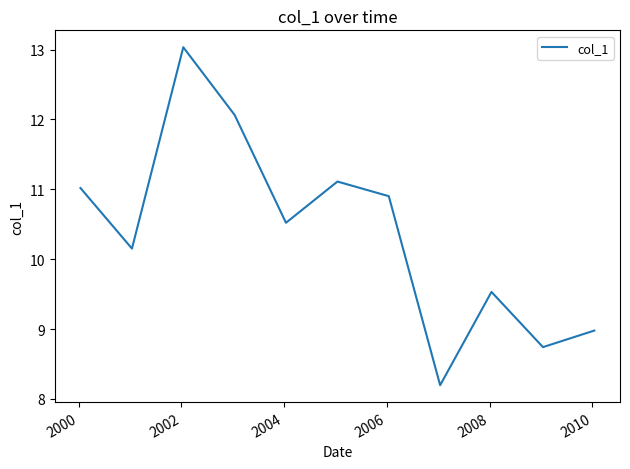

How many categories are shown in the chart?

11